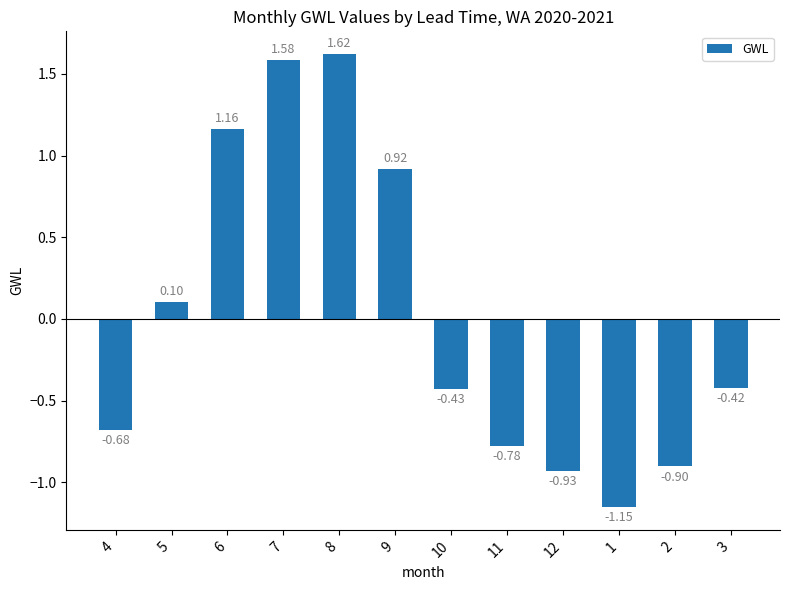

List the labels in order of value, largest first.

8, 7, 6, 9, 5, 3, 10, 4, 11, 2, 12, 1